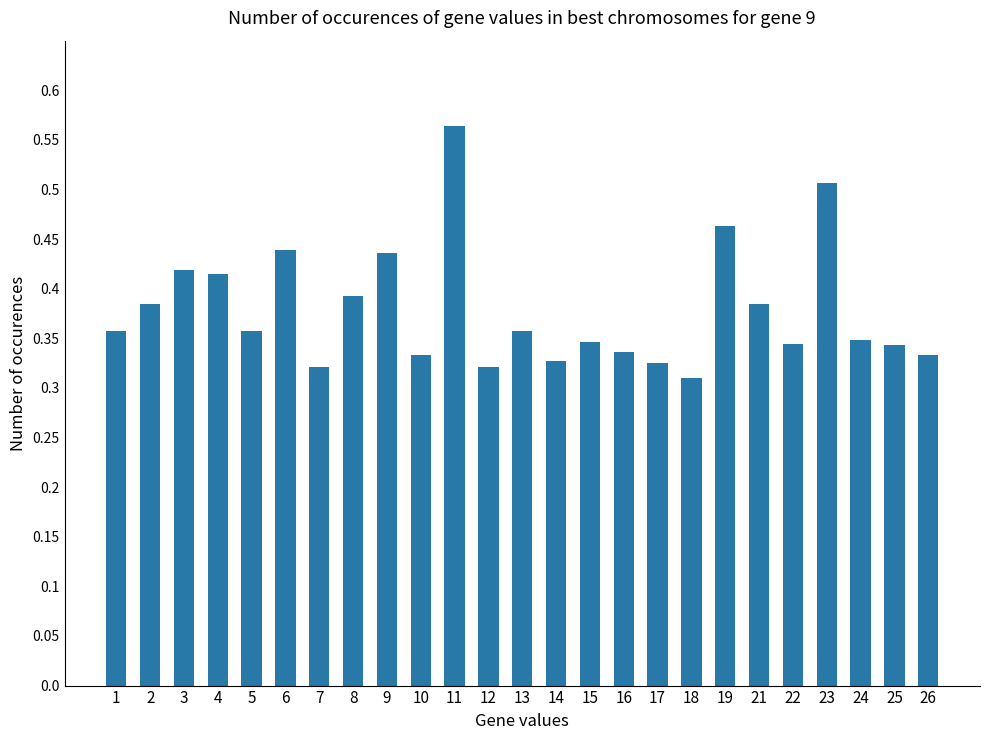

How many values are between 0 and 1?

25